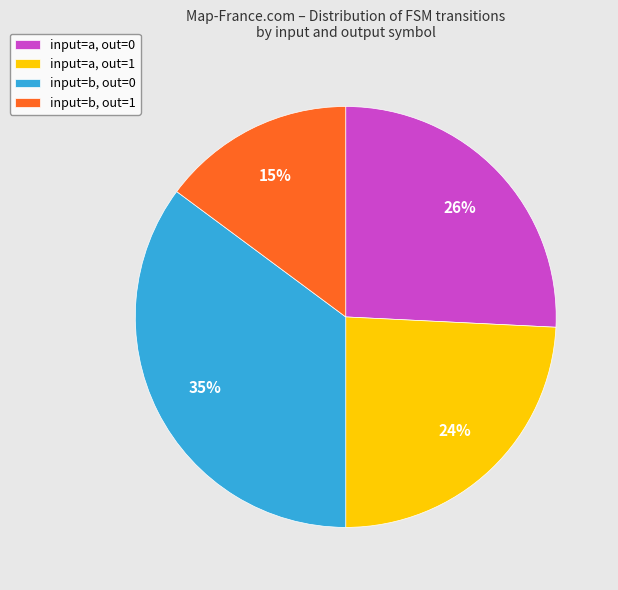

To the nearest percent, what is the average slice percentage?

25%